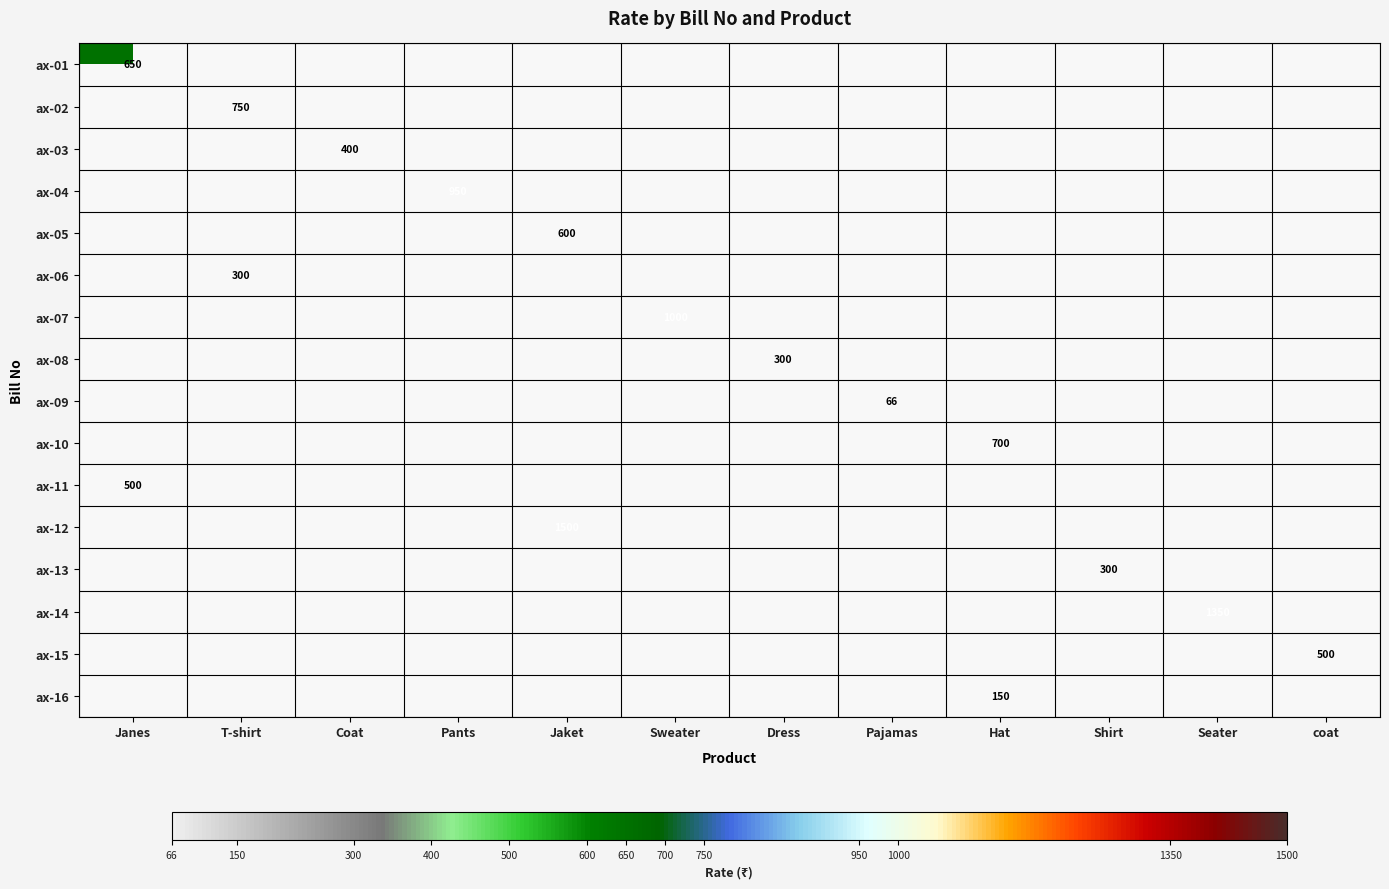

The ax-07 series shows 682 at Sweater. True or false?

False